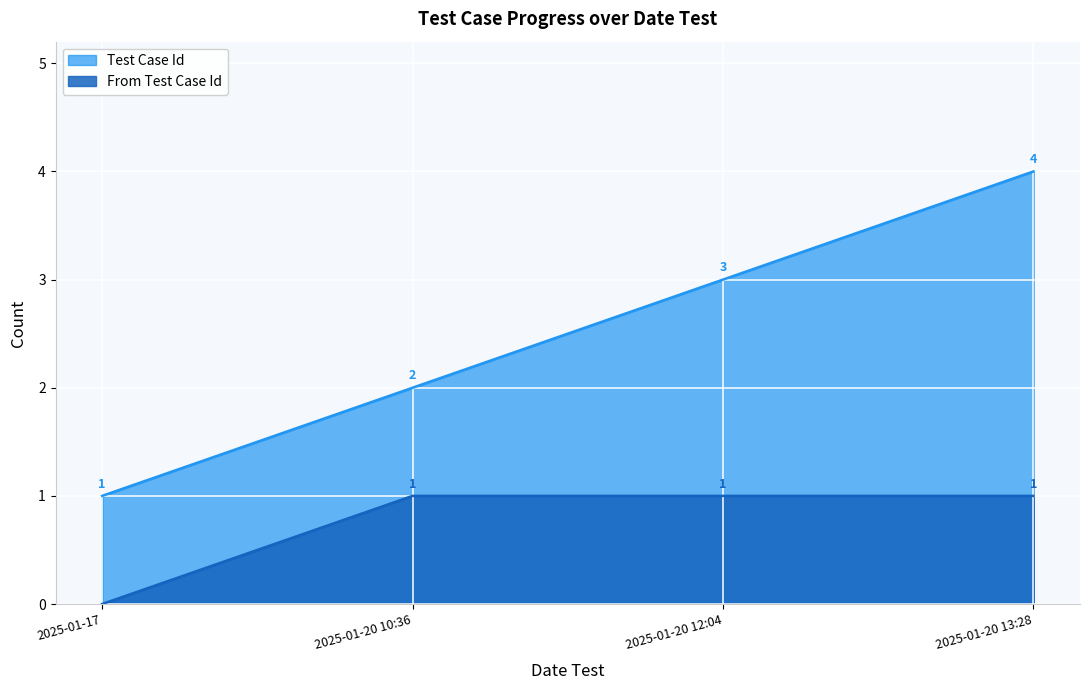

Reading left to right, what are all the values shown in this chart?

Test Case Id: 2025-01-17=1	2025-01-20 10:36=2	2025-01-20 12:04=3	2025-01-20 13:28=4
From Test Case Id: 2025-01-17=0	2025-01-20 10:36=1	2025-01-20 12:04=1	2025-01-20 13:28=1